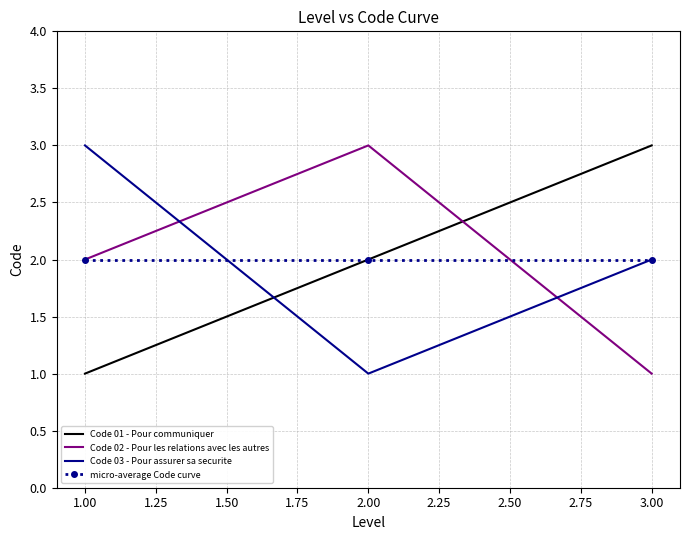

What is the greatest value displayed?

3